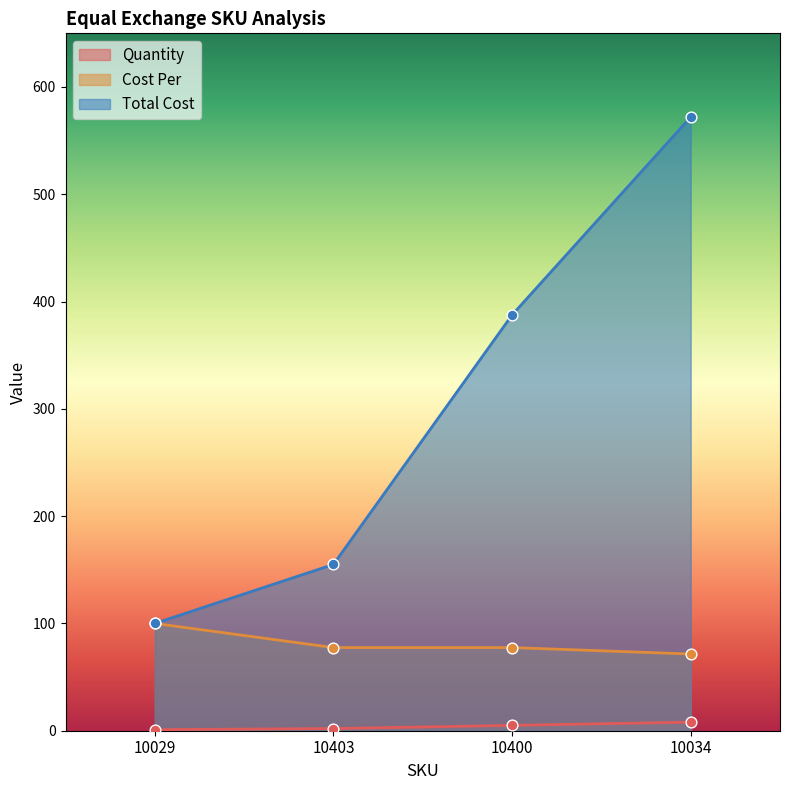

What are all the series names shown in the legend?

Quantity, Cost Per, Total Cost